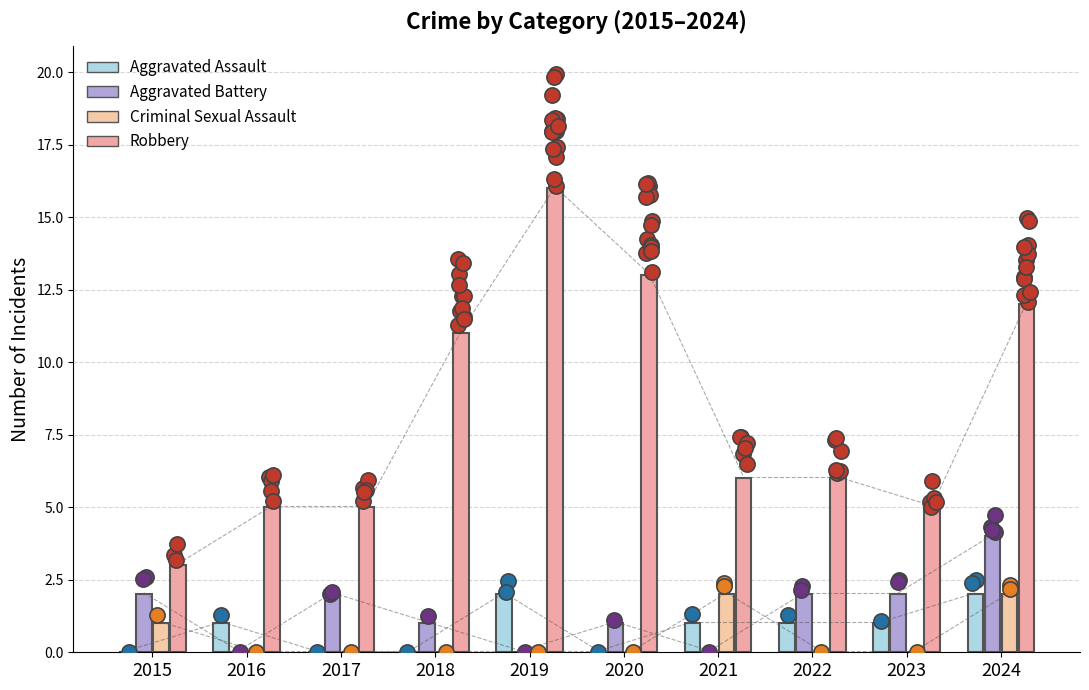

At which category is the sum across all series the highest?

2024